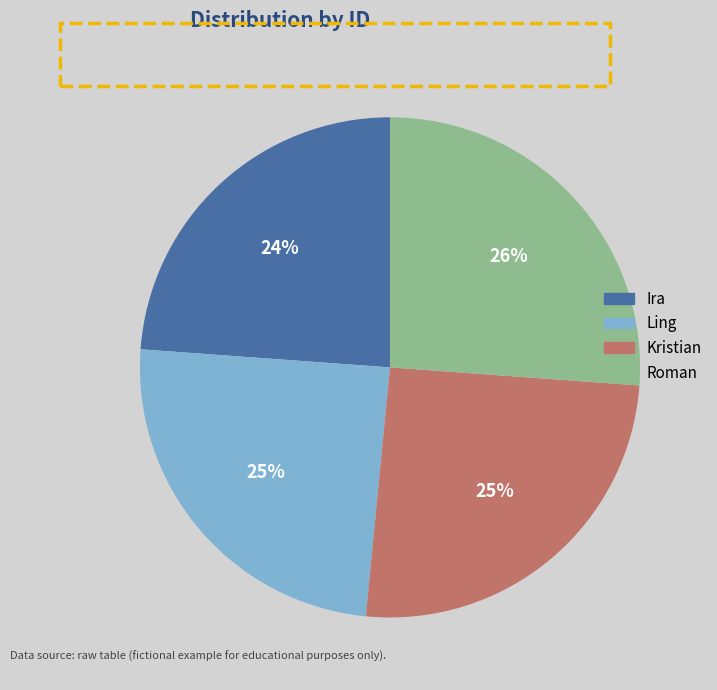

Does Roman represent more than half of the total?

No